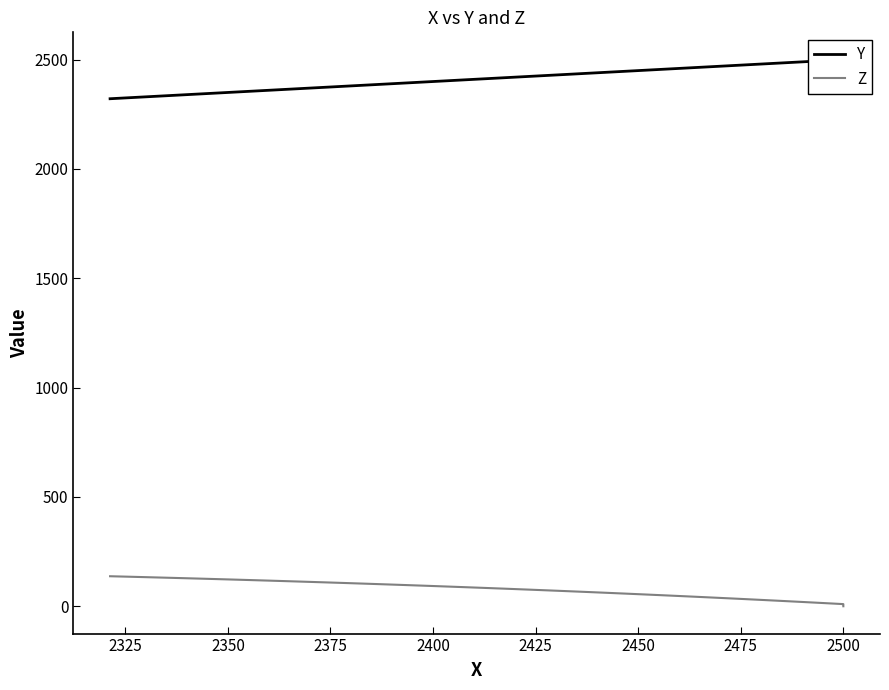

How many categories are shown in the chart?

40